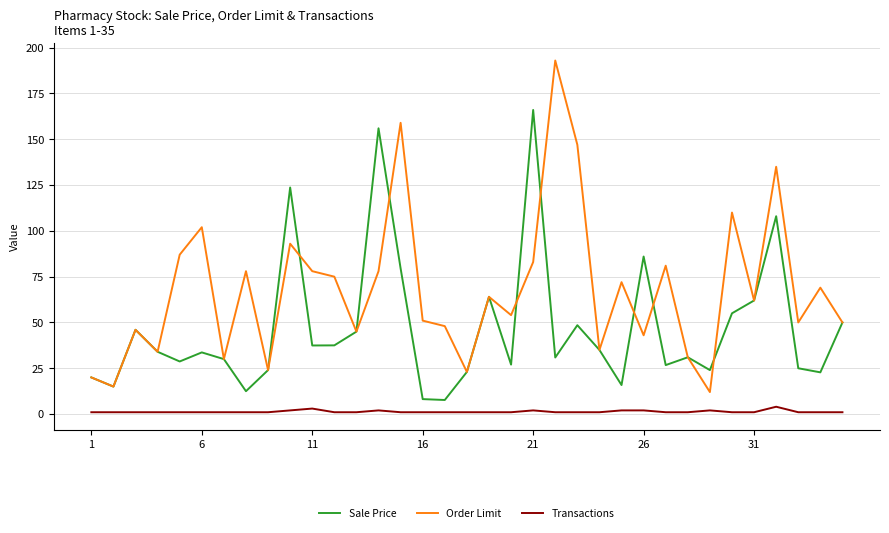

List the series in order of their overall mean, highest first.

Order Limit, Sale Price, Transactions